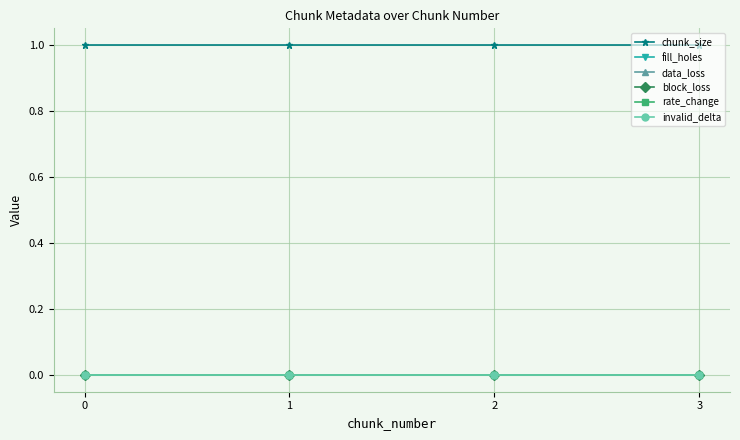

True or false: invalid_delta and rate_change intersect in this chart.

False